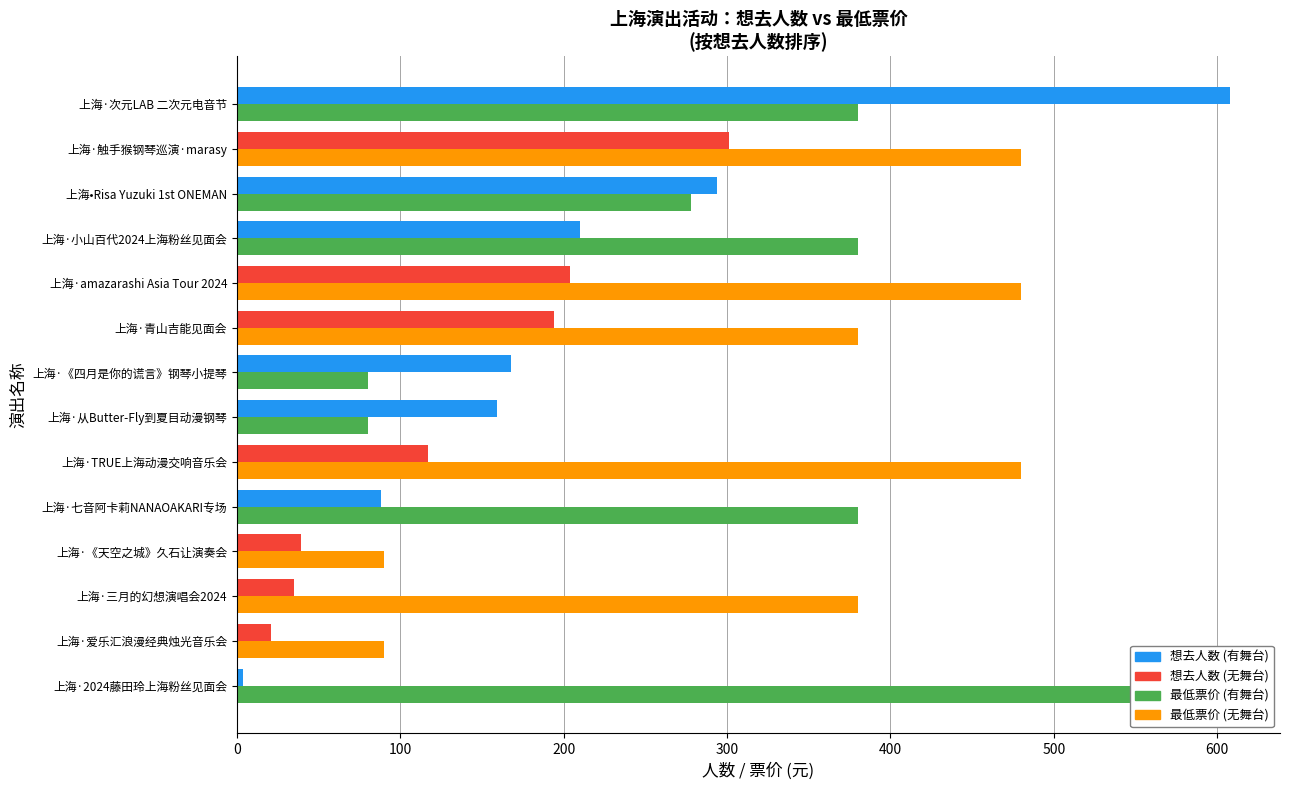

What is the difference between the 最低票价 (元) values at 上海·amazarashi Asia Tour 2024 and 上海·青山吉能见面会?

100